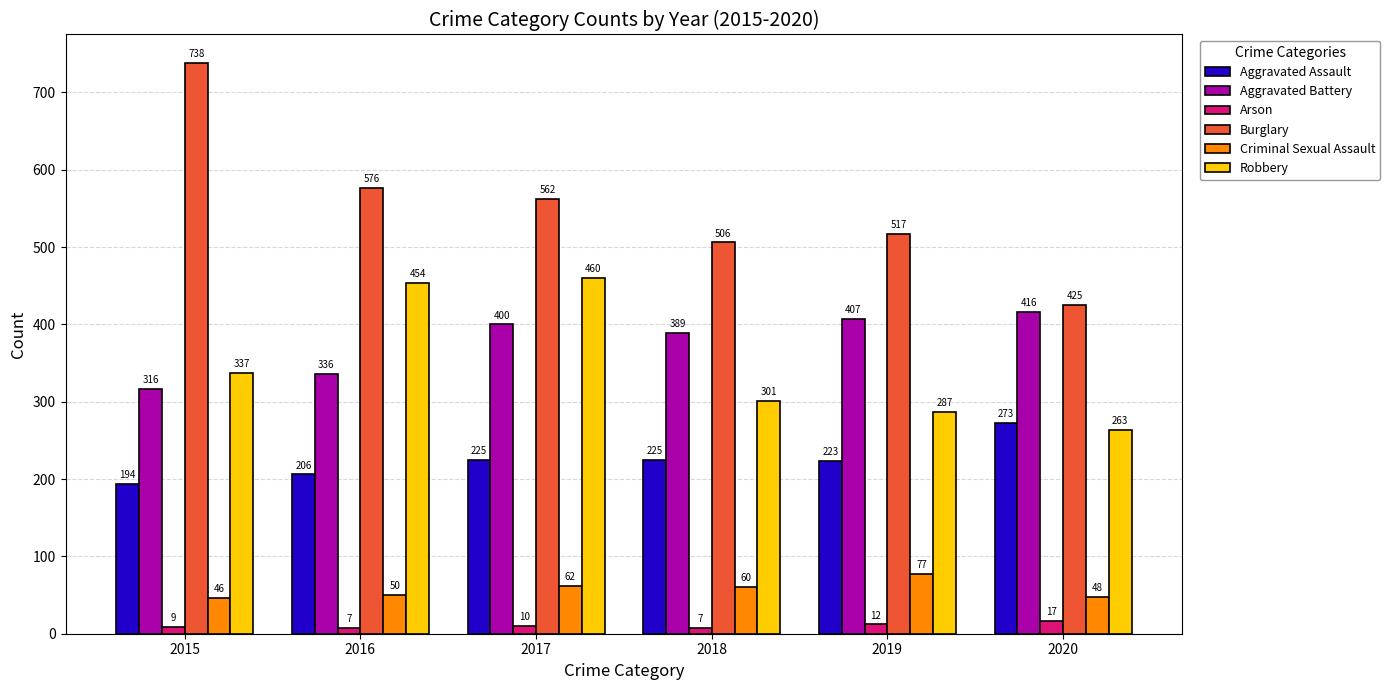

The value of Arson at 2019 is 12. True or false?

True